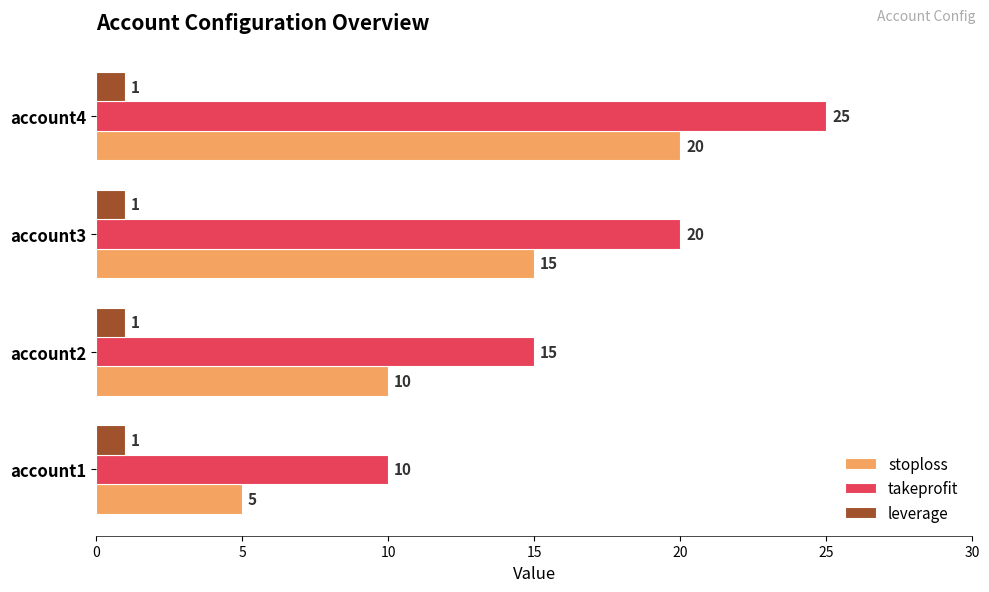

Rank the series at account4 from lowest to highest value.

leverage, stoploss, takeprofit